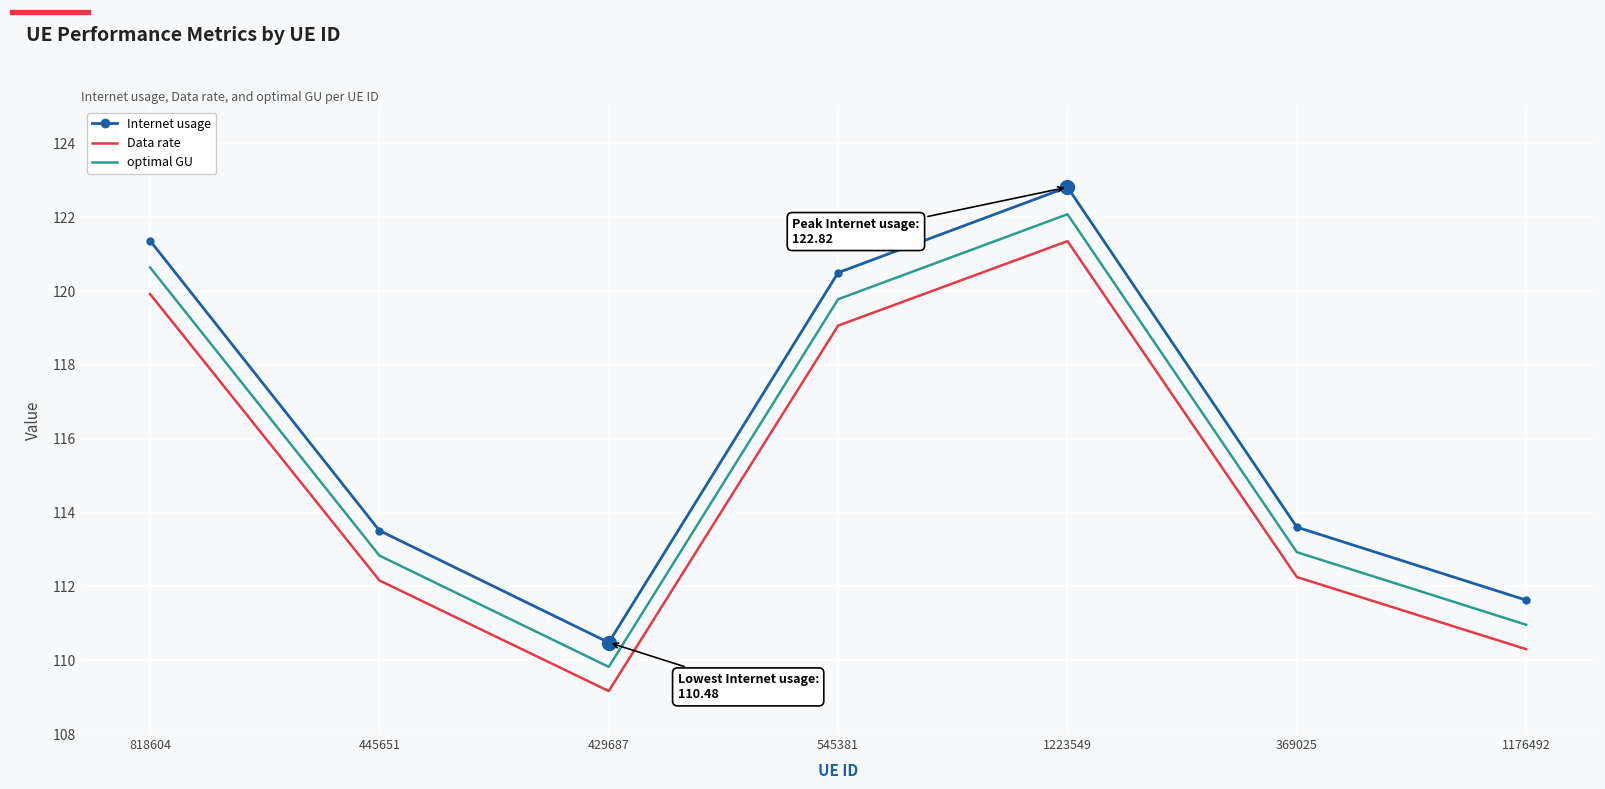

At which category does Internet usage reach its first local peak?

1223549